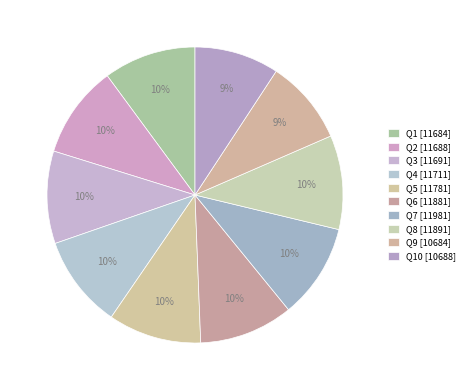

How many segments does this pie chart have?

10